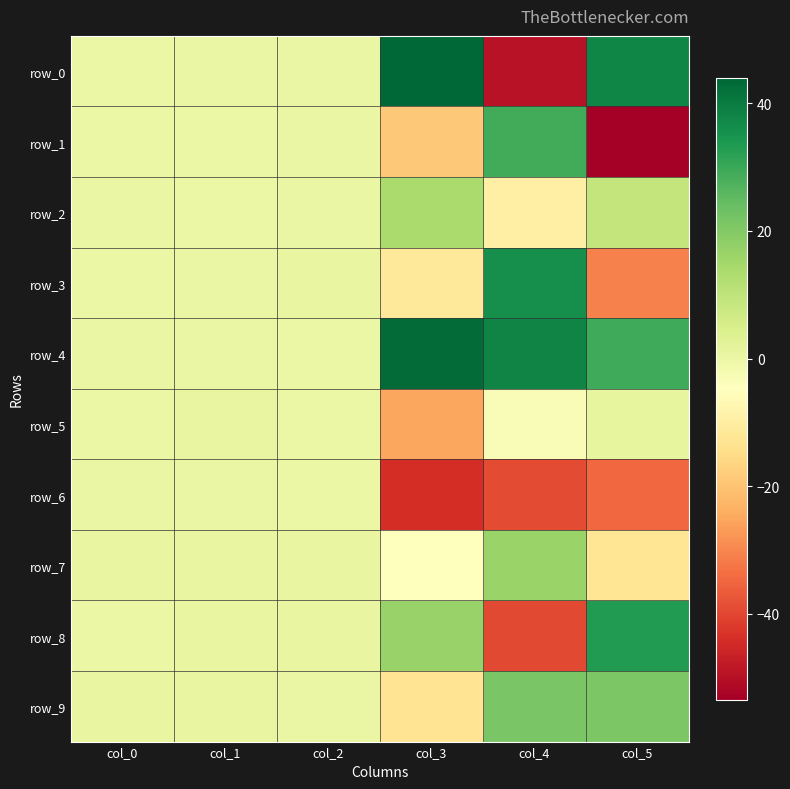

What value does the row_6 series have at col_5?

-34.7